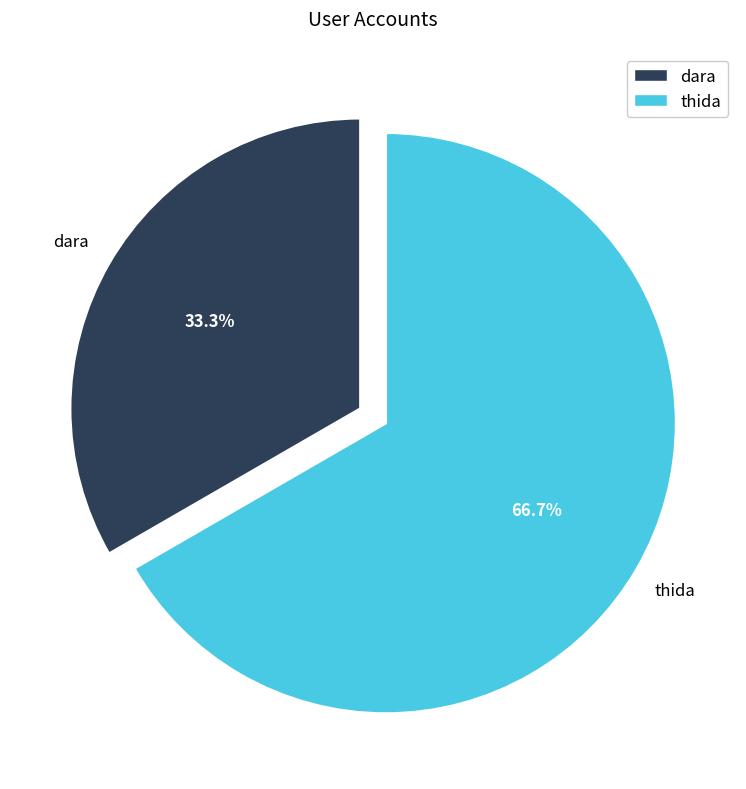

Count the number of slices in the pie.

2